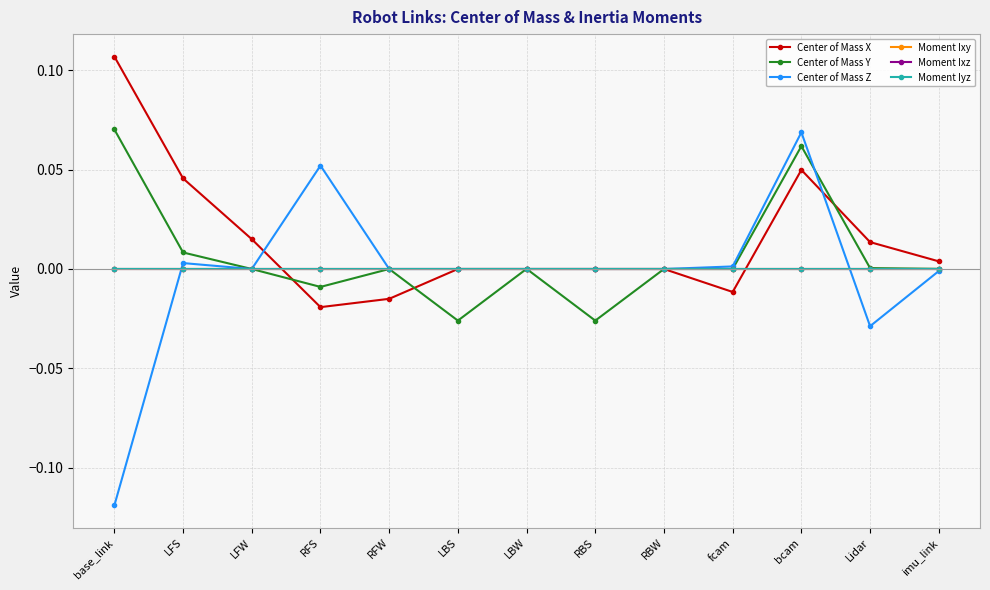

At which category is the sum across all series the highest?

bcam